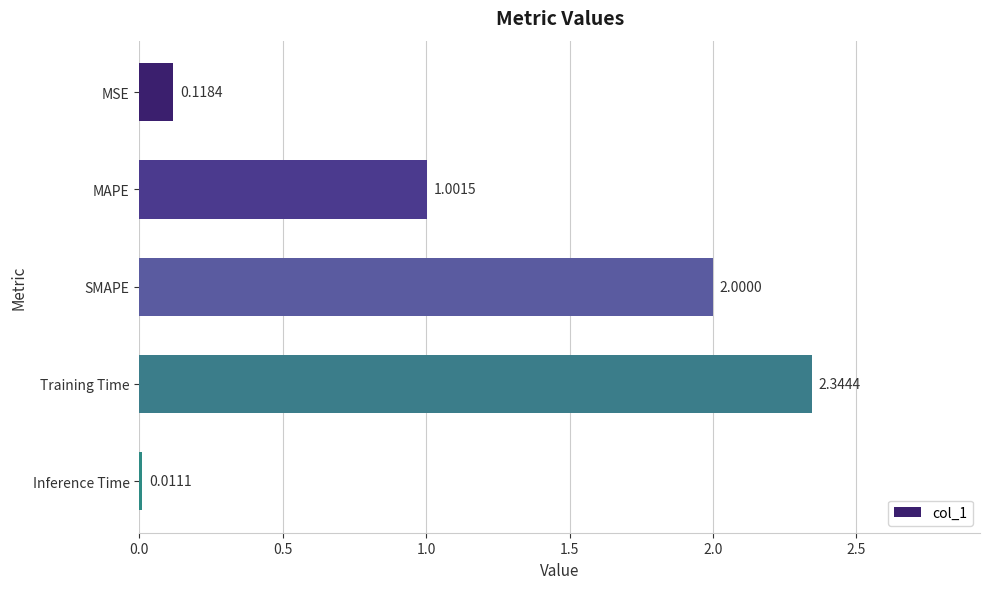

What is the label of the 4th bar from the top?

Training Time